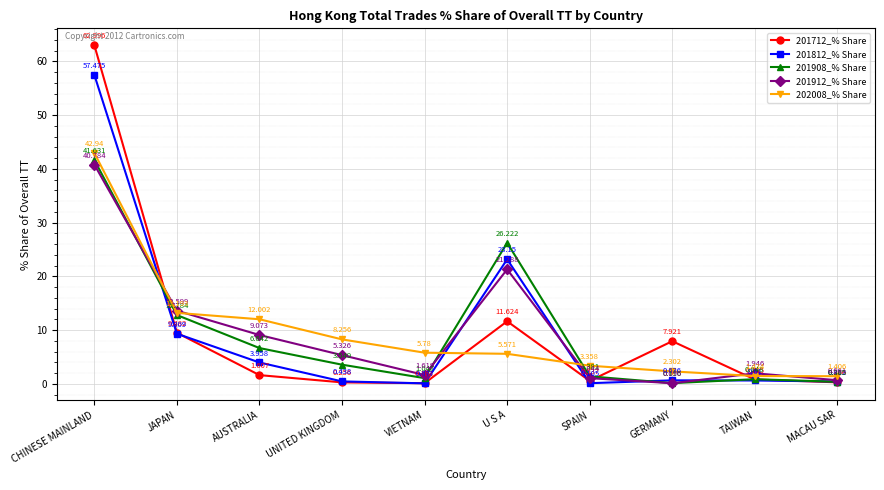

How many values in the 201912_% Share series are below 5?

5